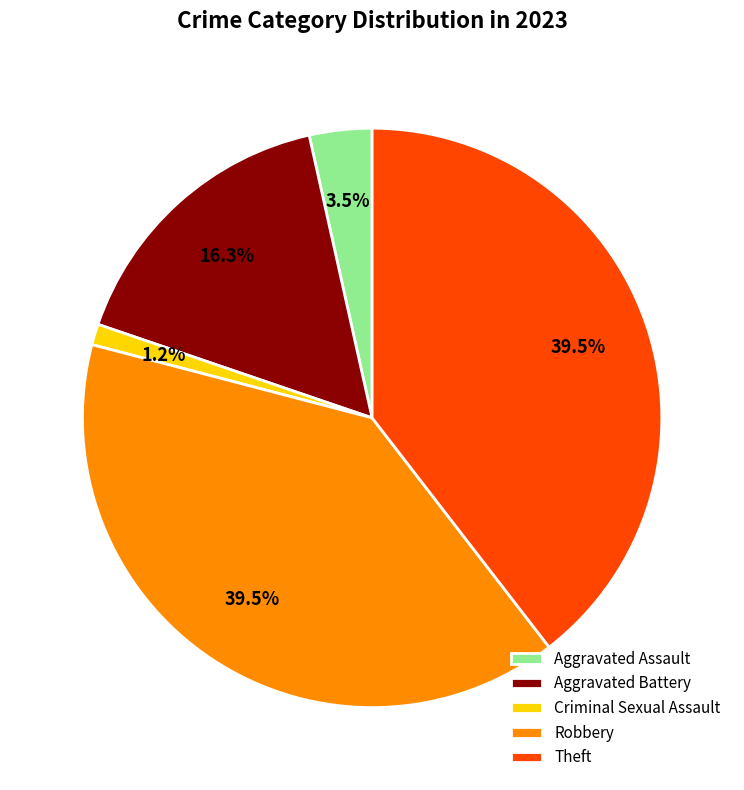

How many segments does this pie chart have?

5